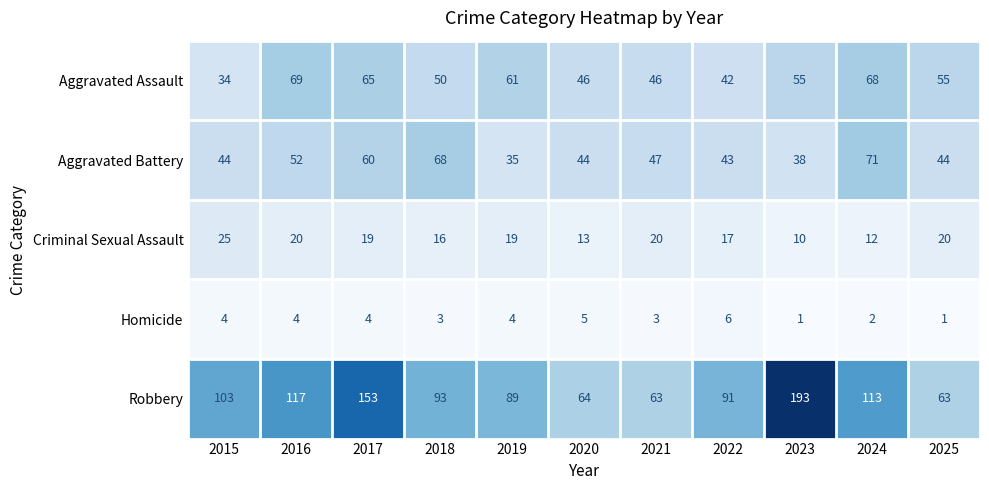

Where is Robbery nearest to the value 128?

2016